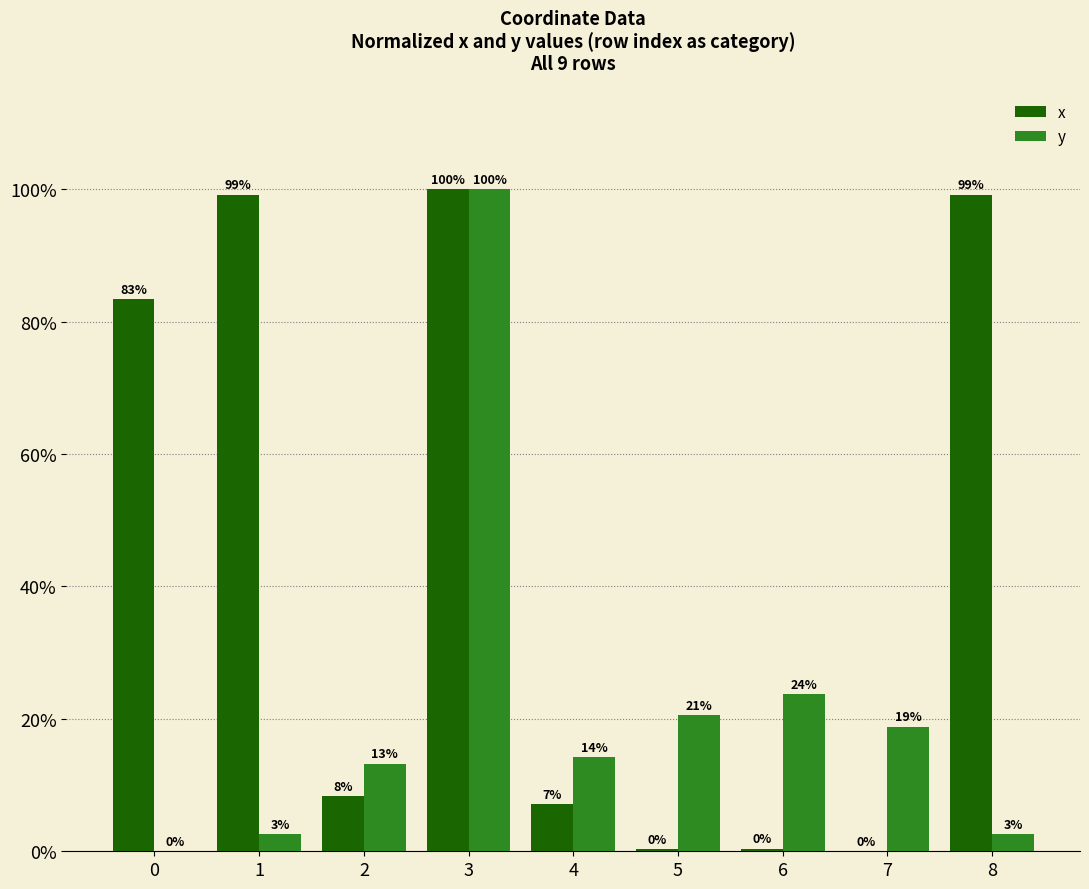

What are all the series names shown in the legend?

x, y